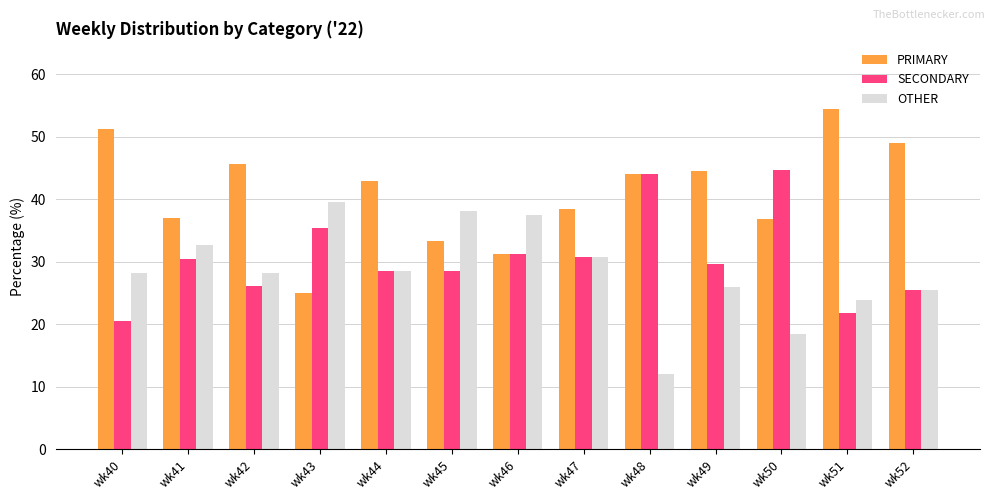

What is the value of the SECONDARY bar at the 11th from the left?

44.7